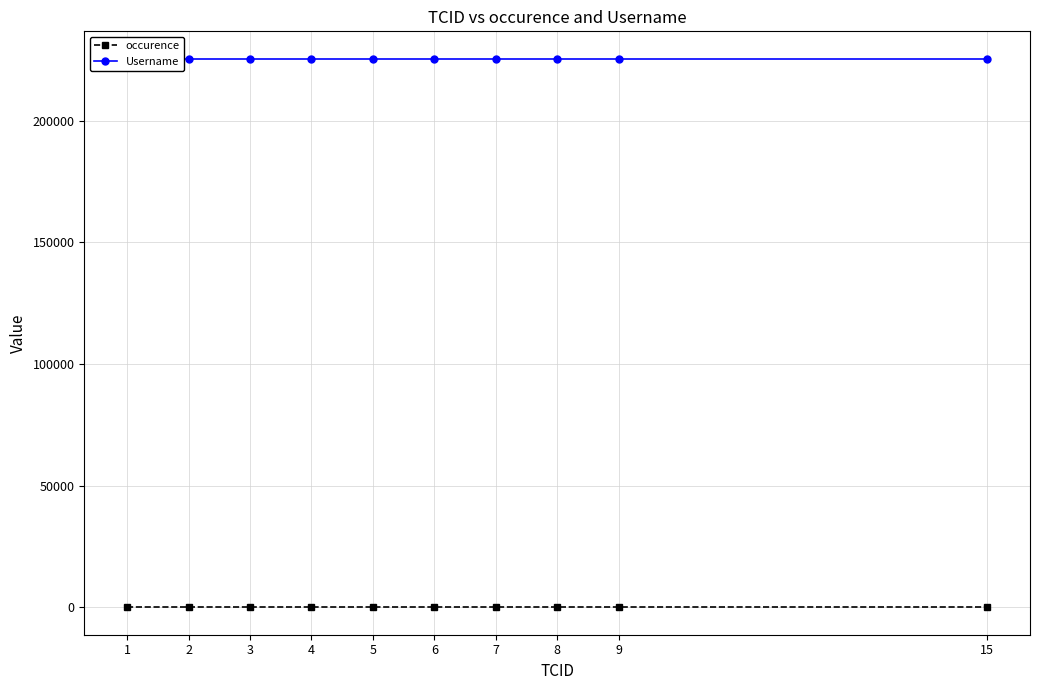

True or false: occurence has more than 2 interior local peaks.

False